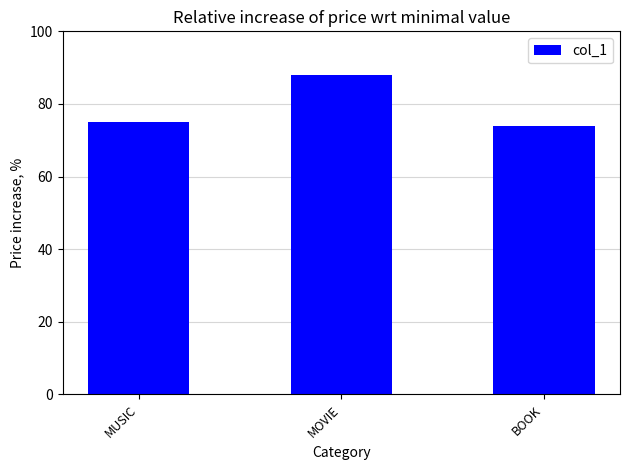

Approximately how many times larger is the value at MOVIE compared to MUSIC?

1.2